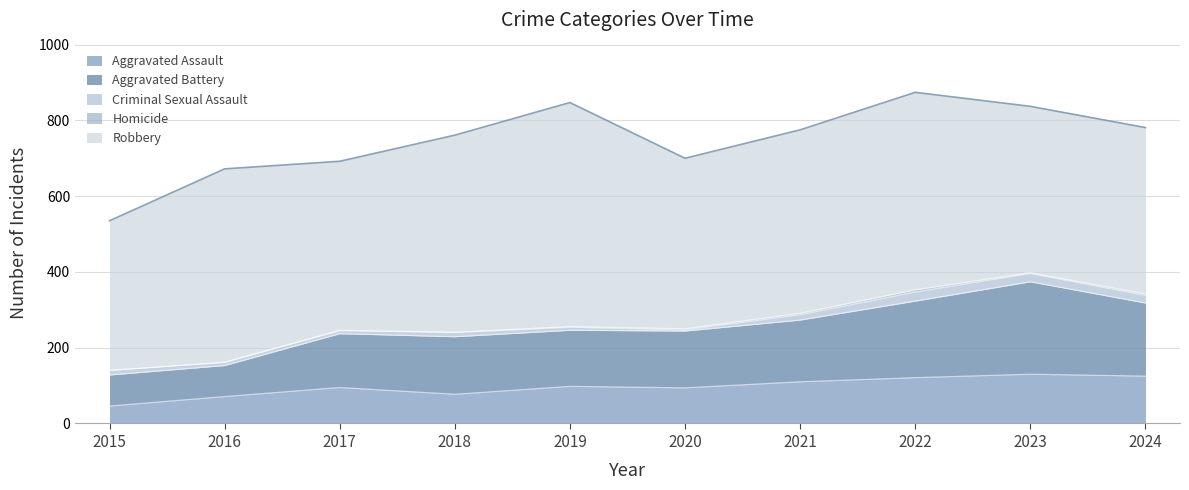

True or false: Criminal Sexual Assault and Aggravated Assault intersect in this chart.

False